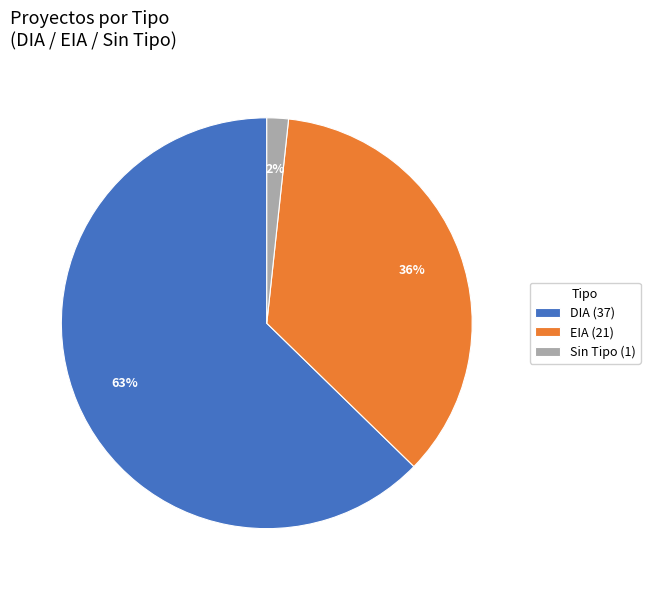

What is the smallest slice in the pie chart?

Sin Tipo (1)